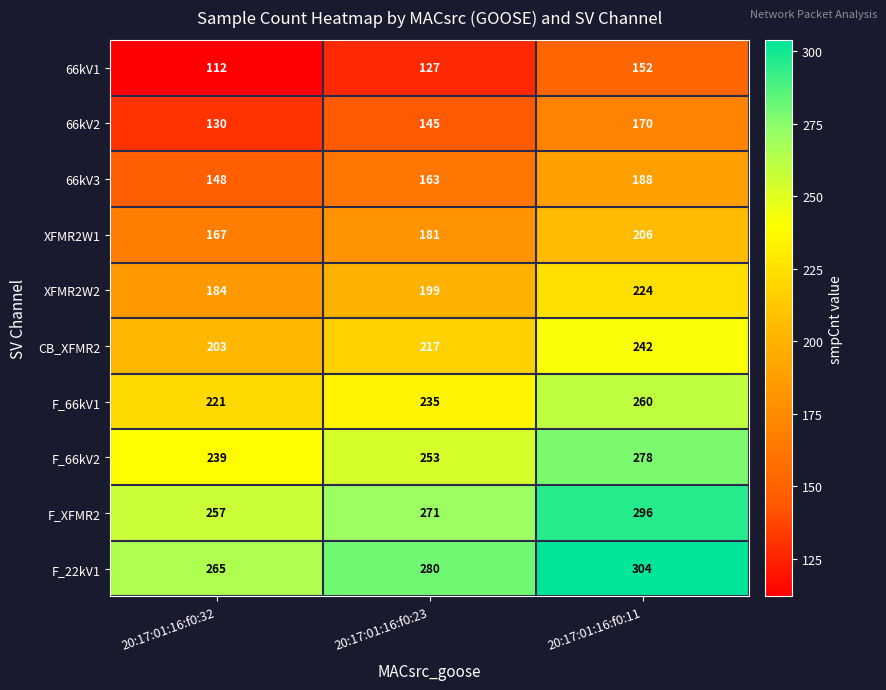

Count the CB_XFMR2 values in the range 203 to 242.

3